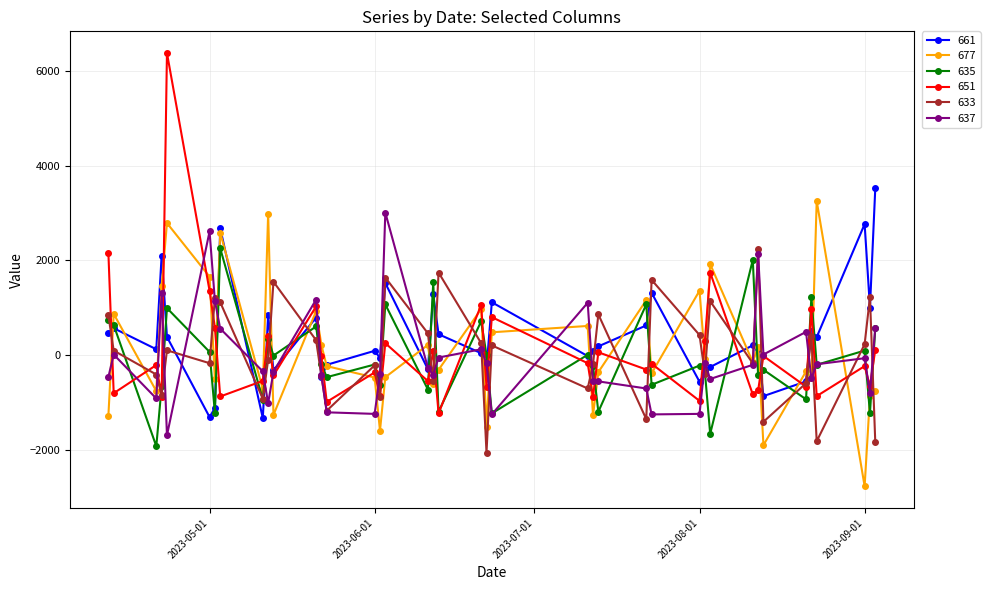

What is the smallest value displayed?

-2767